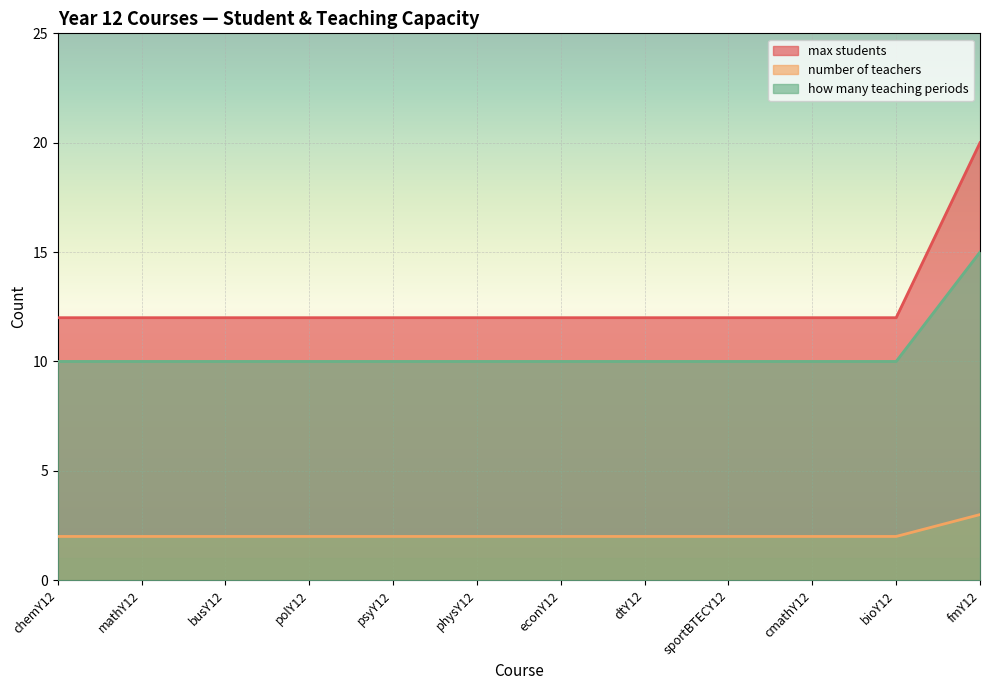

True or false: number of teachers has a value of 1 at econY12.

False